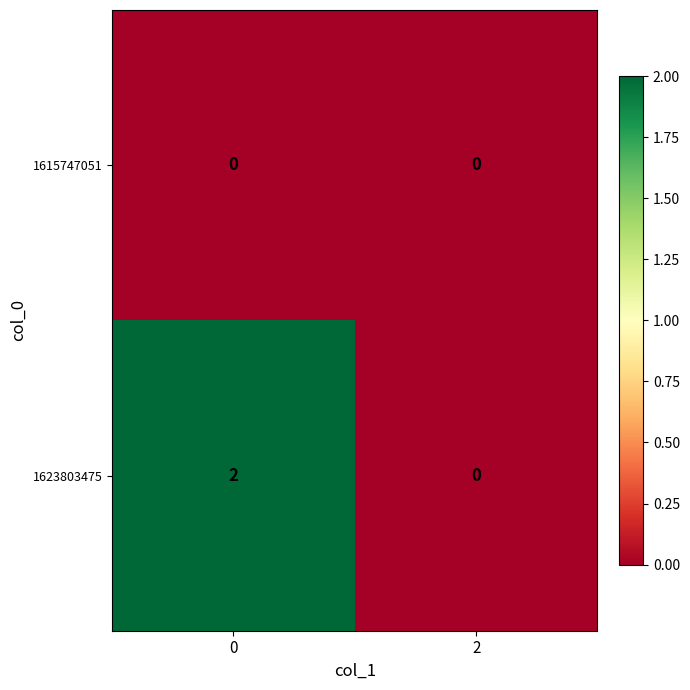

Is the value of 1615747051 at 2 greater than the value of 1623803475 at 0?

No